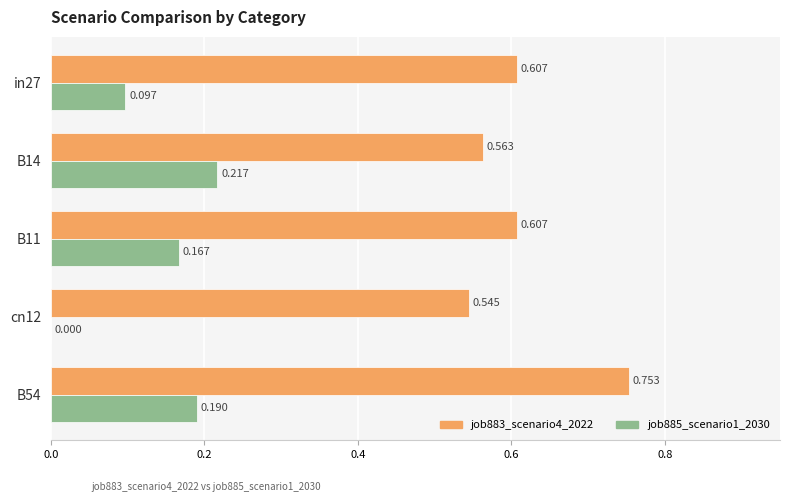

Is the value of job883_scenario4_2022 at B11 greater than the value of job885_scenario1_2030 at cn12?

Yes